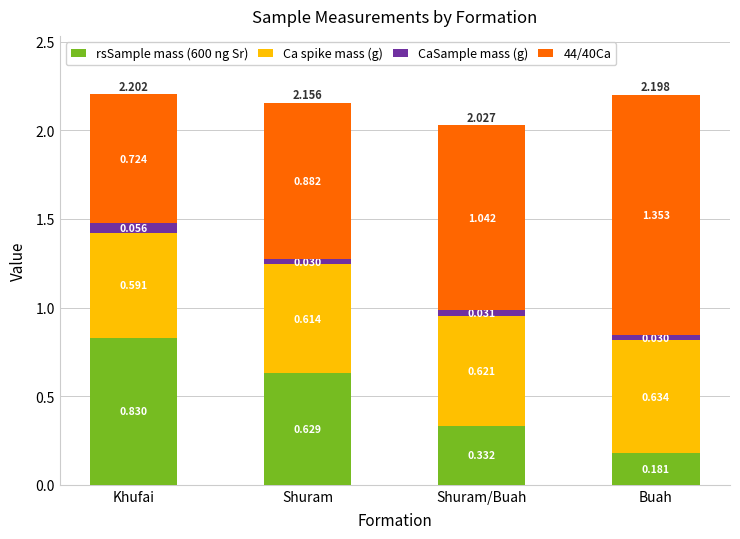

At which category is the sum across all series the highest?

Khufai